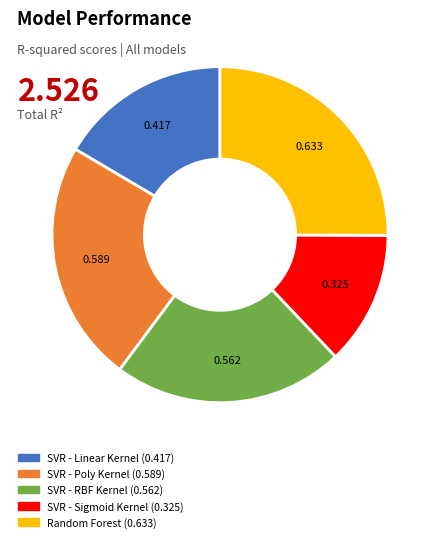

How many slices are in this pie chart?

5